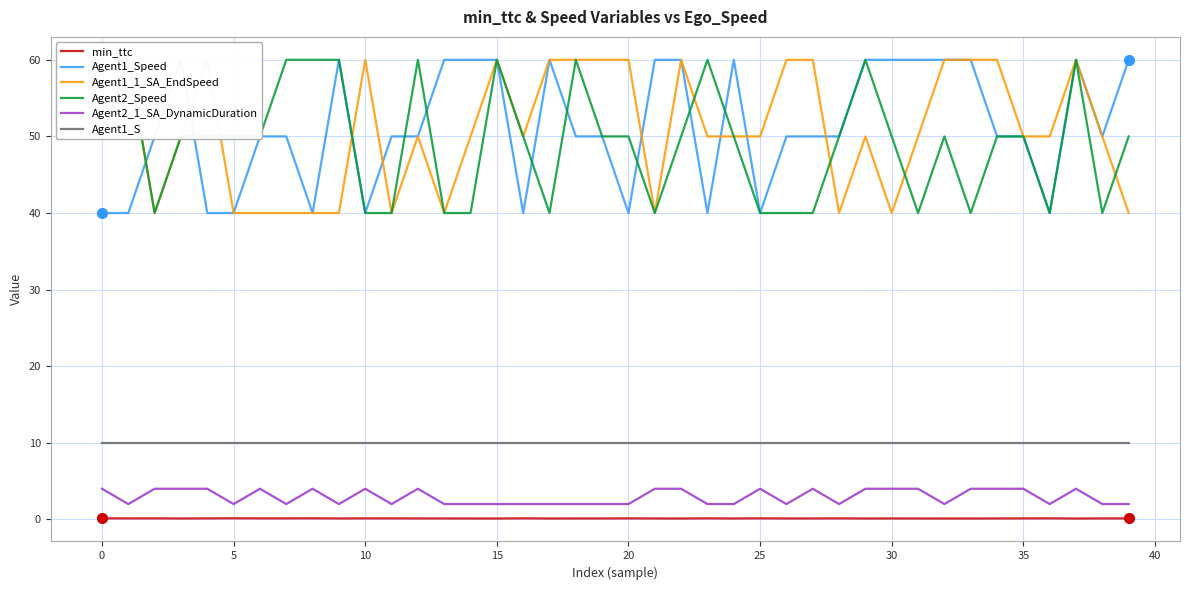

In Agent2_1_SA_DynamicDuration, how many points are higher than both neighbors (excluding endpoints)?

7